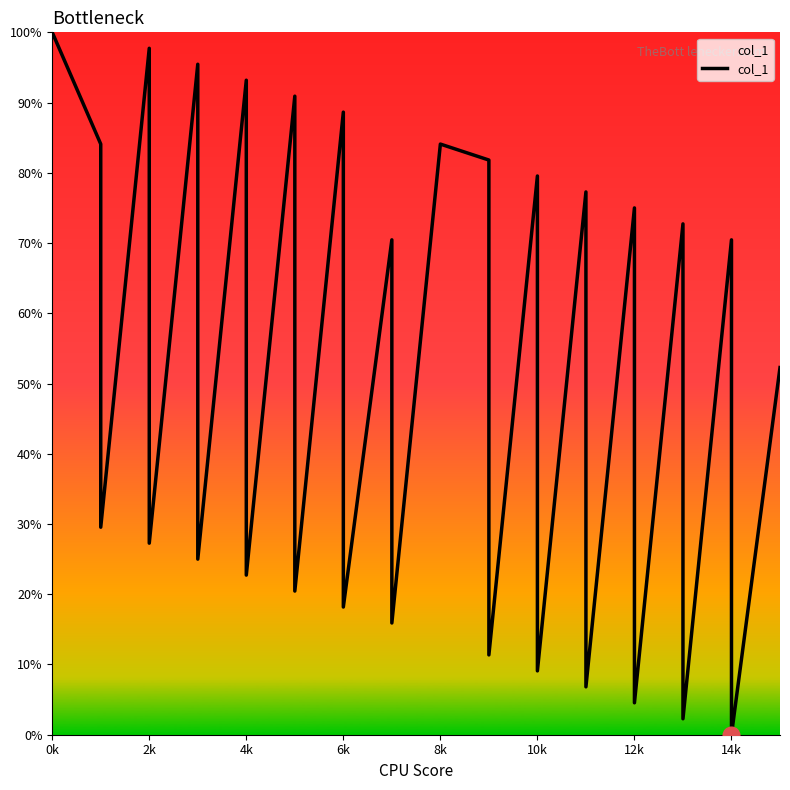

True or false: the data shows 27.2 at 21.

False